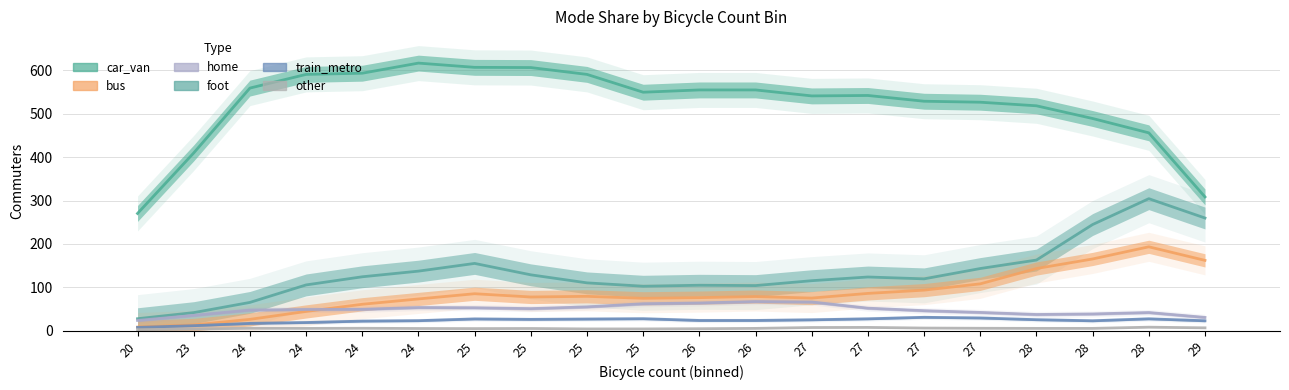

What is the smallest value displayed?

2